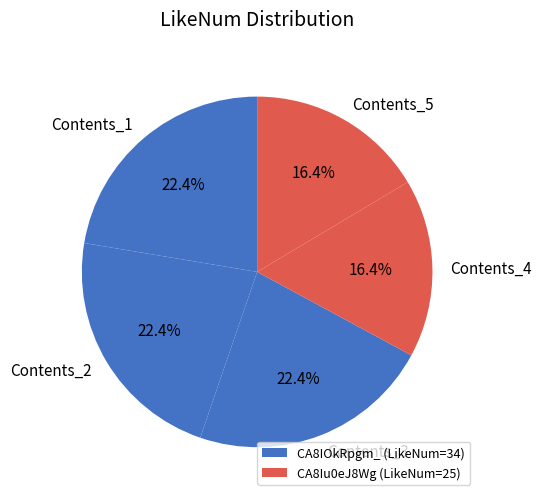

Between Contents_4 and Contents_2, which is larger?

Contents_2